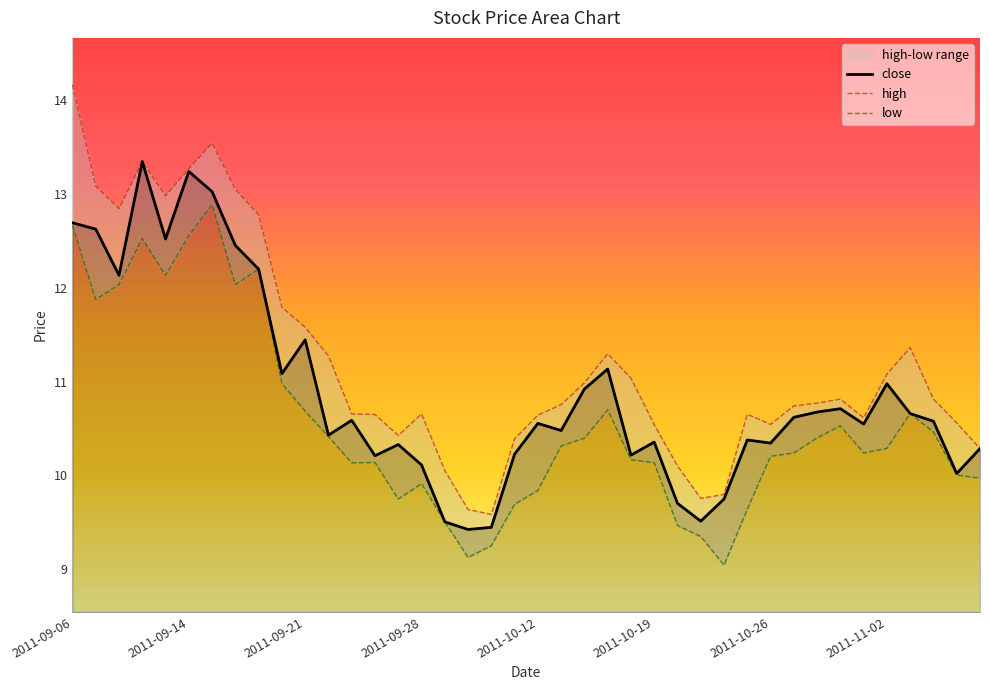

In high, how many points are lower than both neighbors (excluding endpoints)?

7